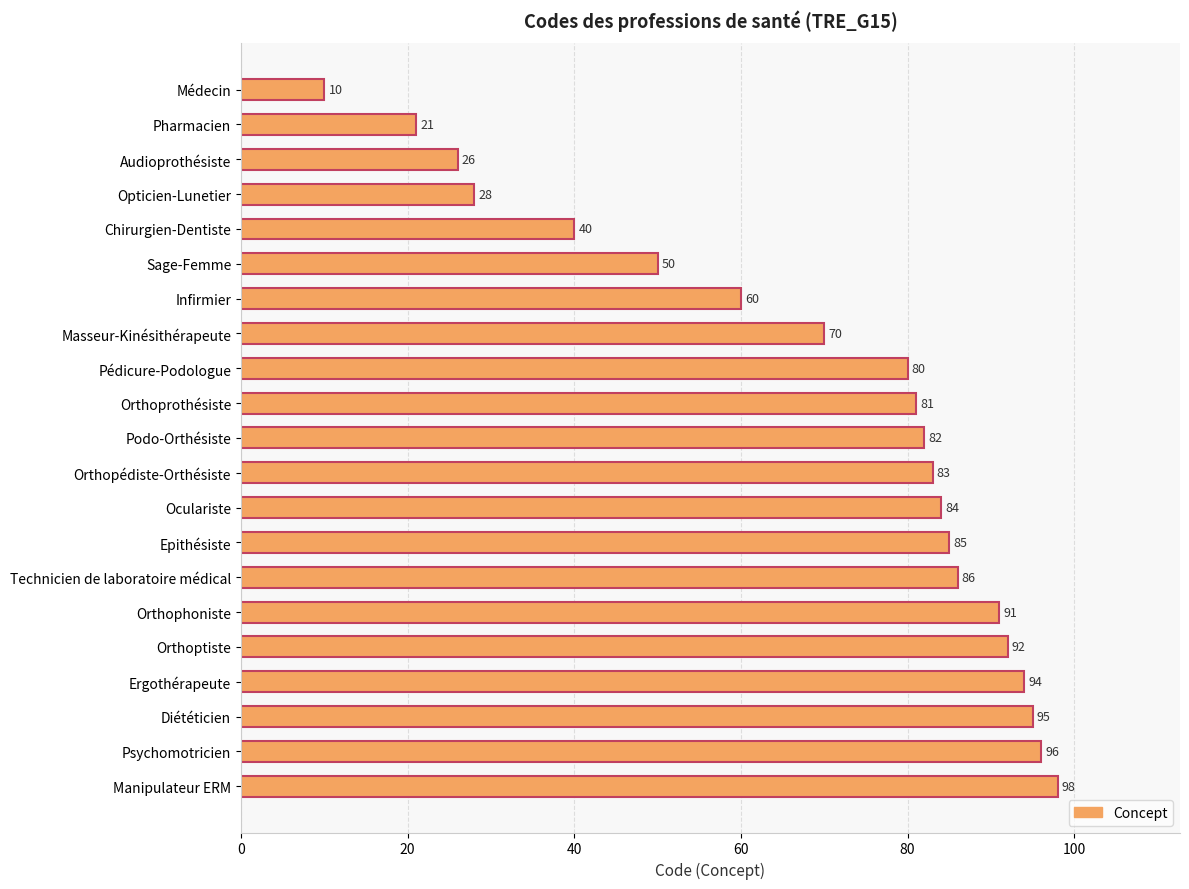

Reading top to bottom, what are all the values shown in this chart?

Médecin=10	Pharmacien=21	Audioprothésiste=26	Opticien-Lunetier=28	Chirurgien-Dentiste=40	Sage-Femme=50	Infirmier=60	Masseur-Kinésithérapeute=70	Pédicure-Podologue=80	Orthoprothésiste=81	Podo-Orthésiste=82	Orthopédiste-Orthésiste=83	Oculariste=84	Epithésiste=85	Technicien de laboratoire médical=86	Orthophoniste=91	Orthoptiste=92	Ergothérapeute=94	Diététicien=95	Psychomotricien=96	Manipulateur ERM=98